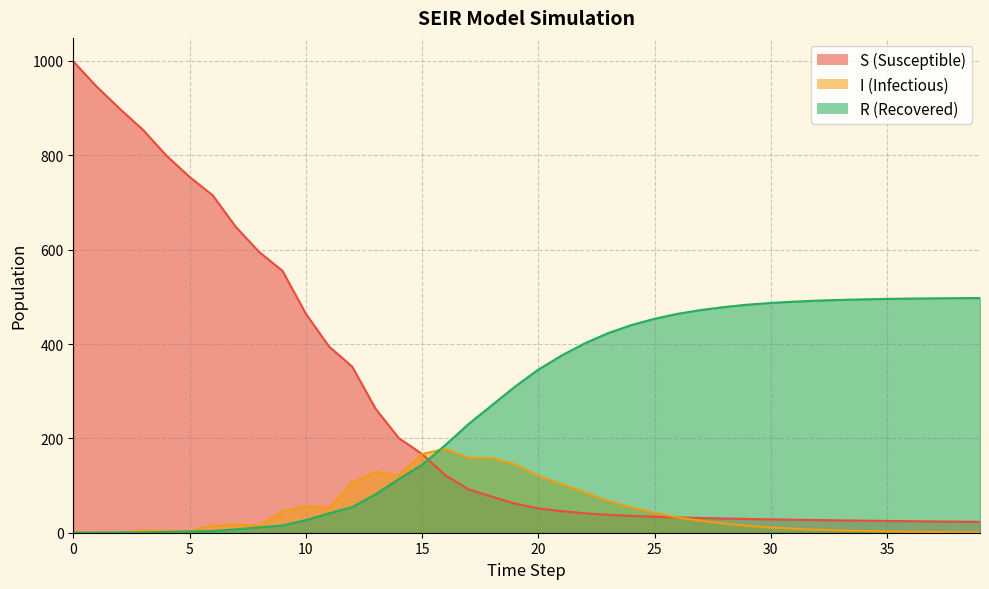

How many values in R are above zero?

39